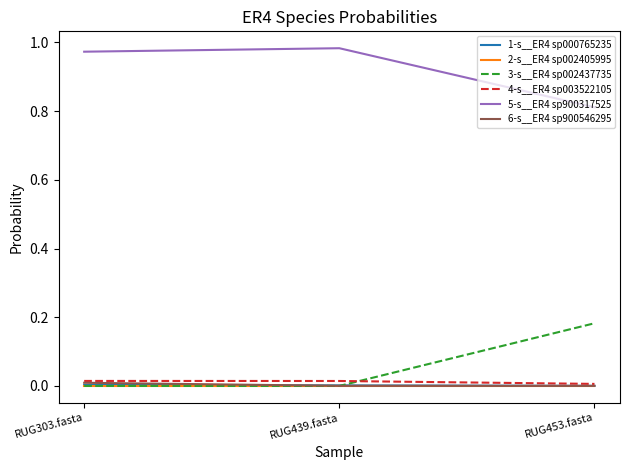

Does the chart have visible grid lines?

No